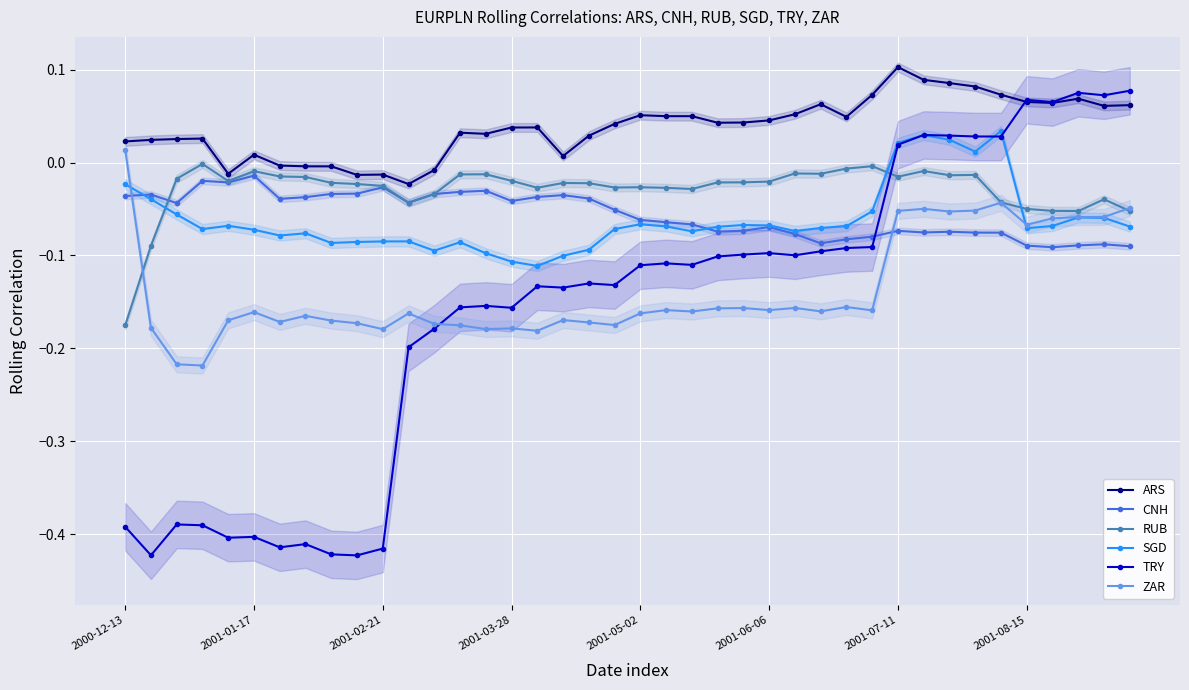

True or false: SGD and CNH intersect in this chart.

True